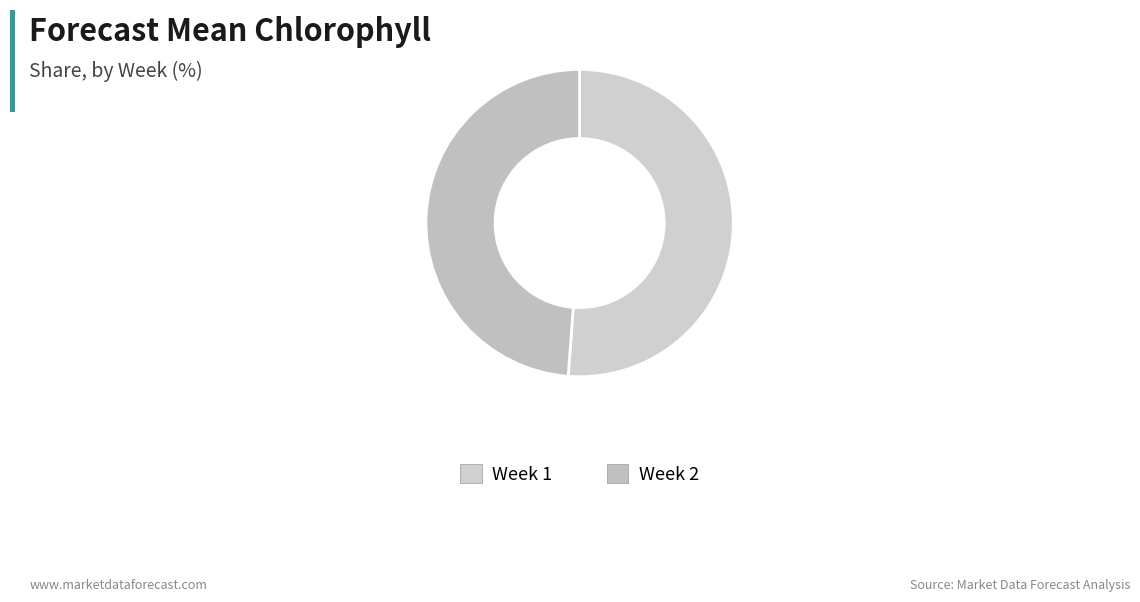

How much of the chart is everything except Week 2?

51.2%